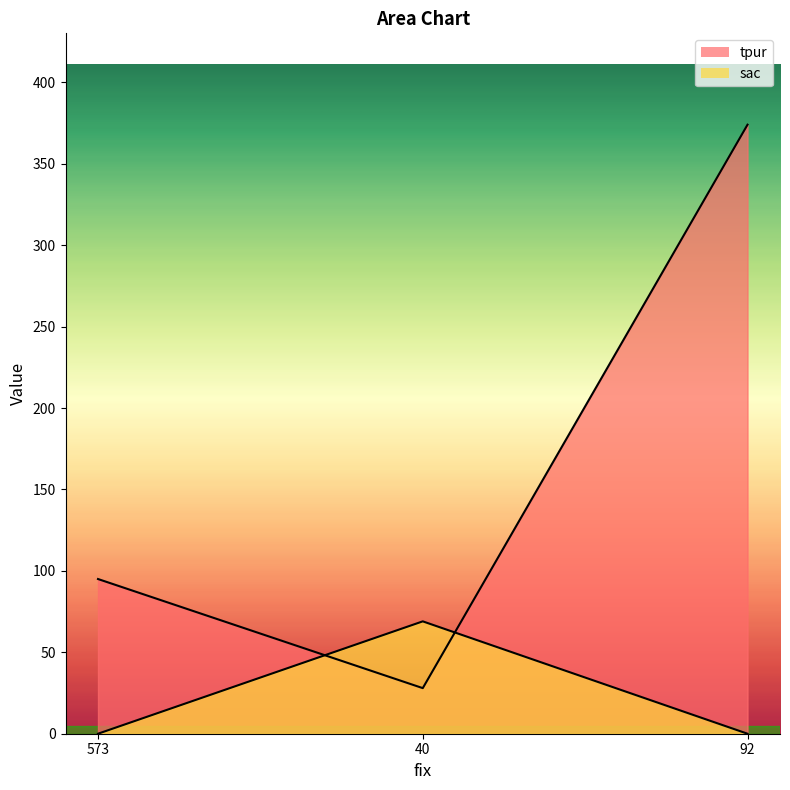

Rank the series at 92 from lowest to highest value.

sac, tpur